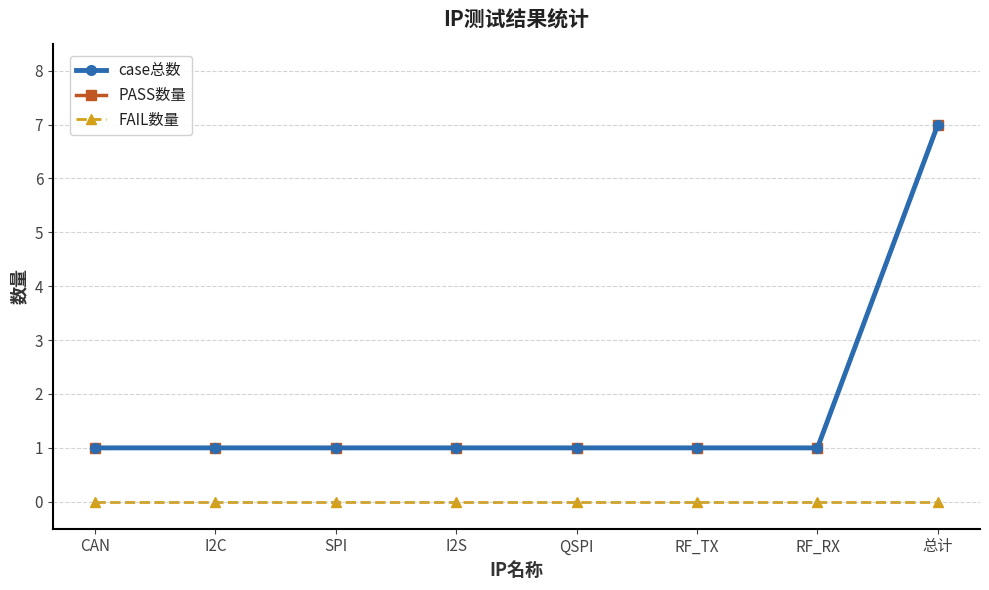

True or false: FAIL数量 and PASS数量 cross at least once.

False